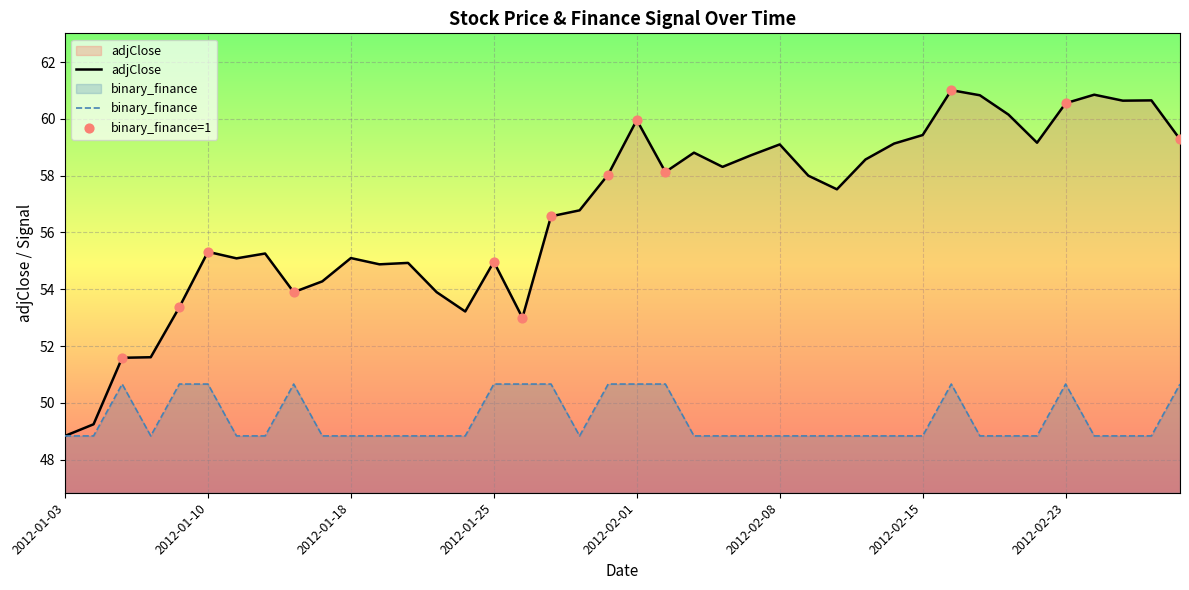

Which series has the largest Y range (max minus min)?

adjClose